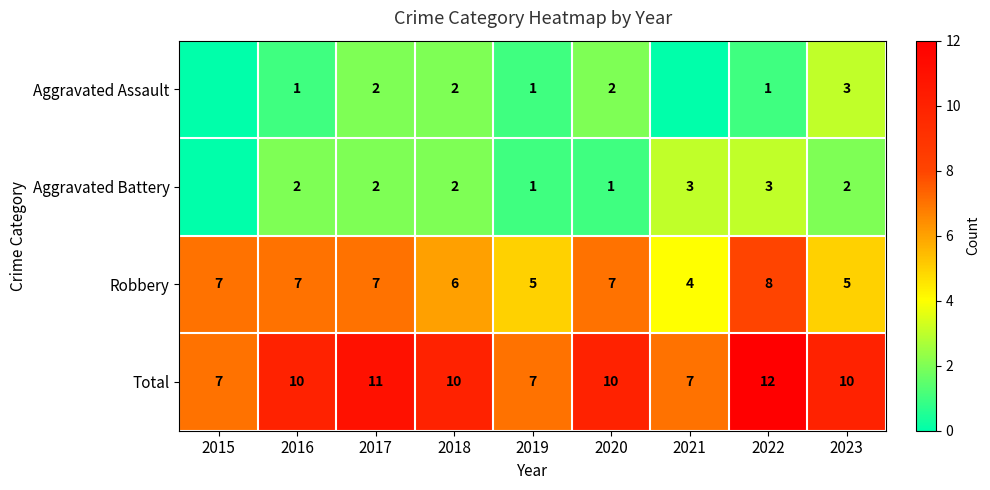

What is the sum of the Aggravated Battery values at 2017 and 2019?

3